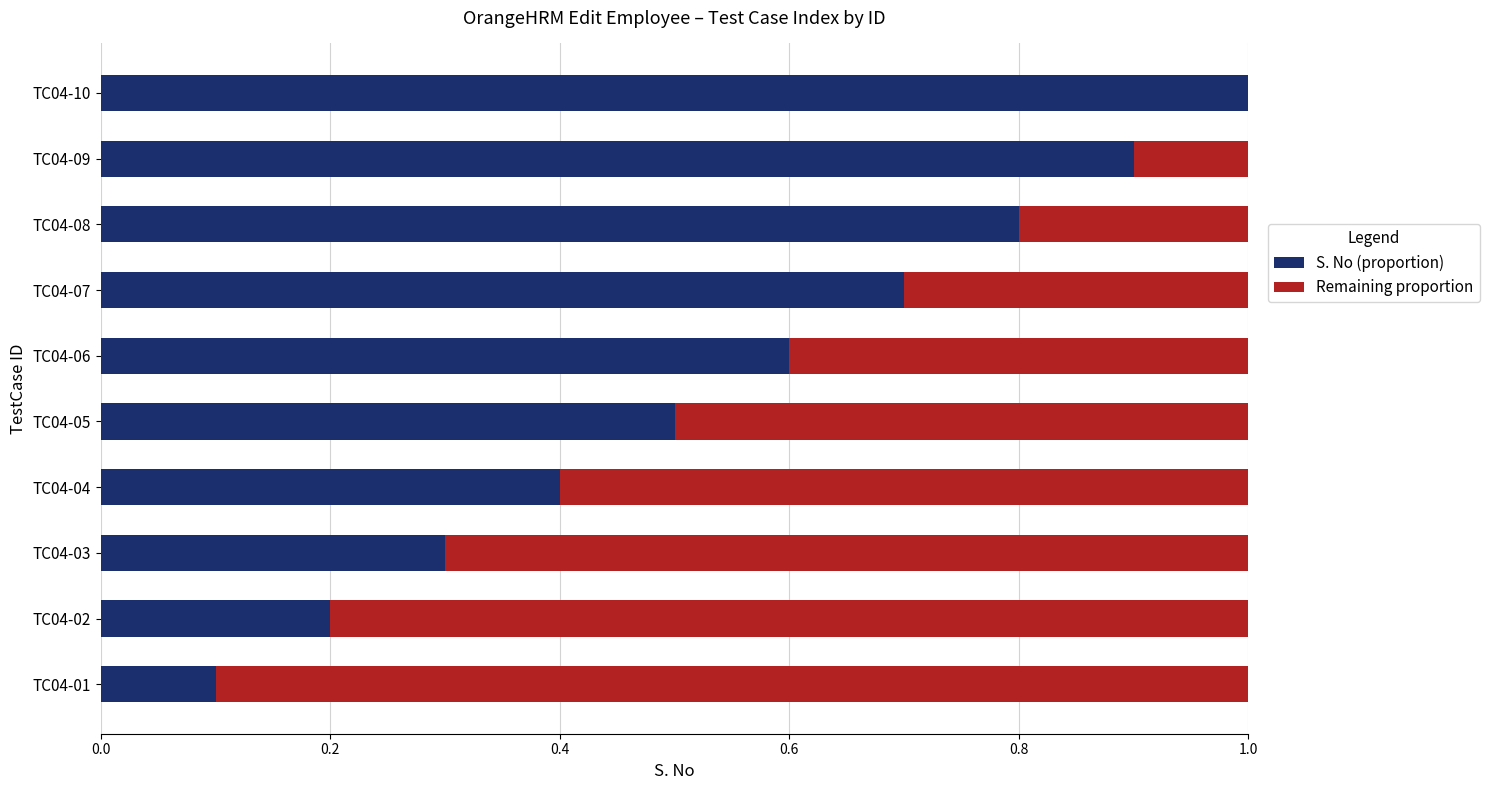

What is the total value across all series at TC04-08?

1.0